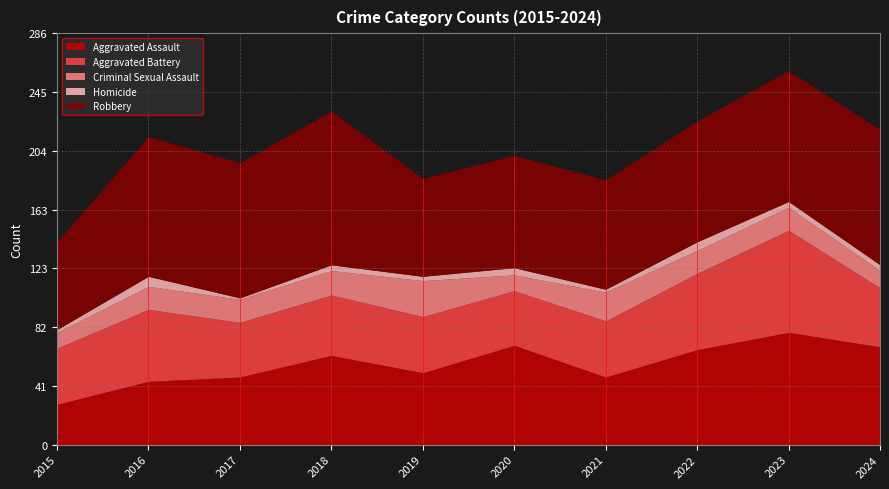

At which label is Robbery closest to 84?

2022